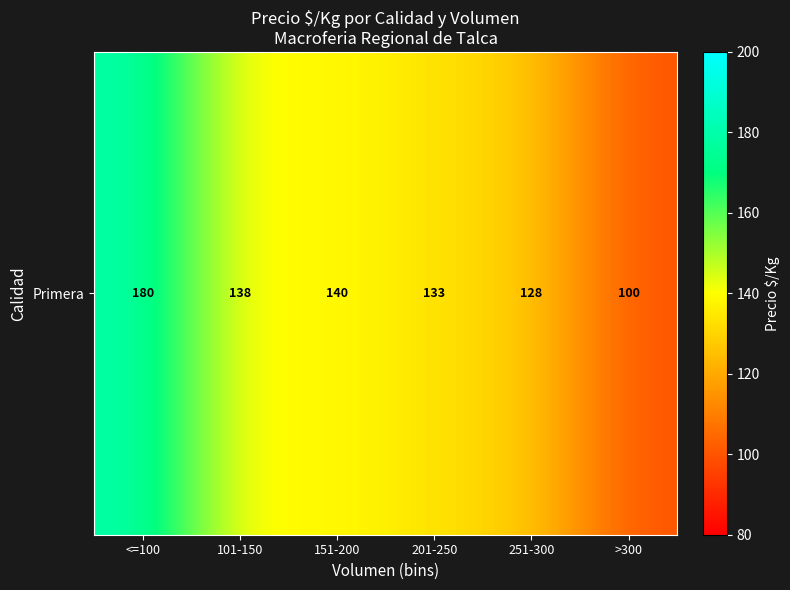

What is the minimum value shown in the chart?

100.0